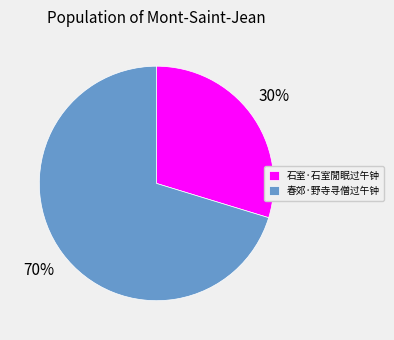

Which slice represents more than half of the pie?

春郊·野寺寻僧过午钟